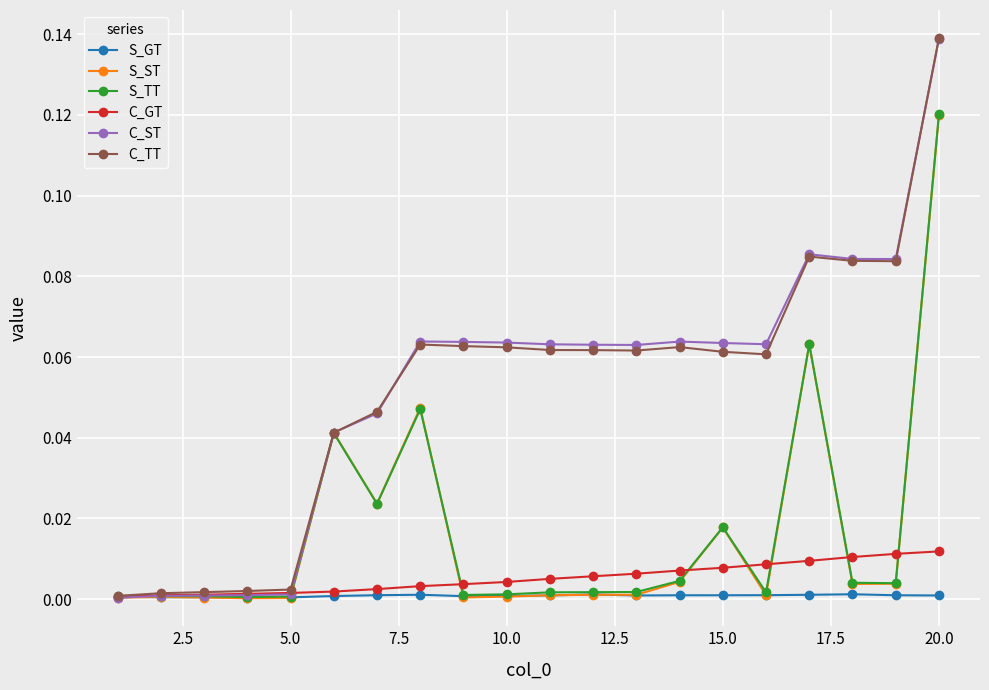

What are all the series names shown in the legend?

S_GT, S_ST, S_TT, C_GT, C_ST, C_TT